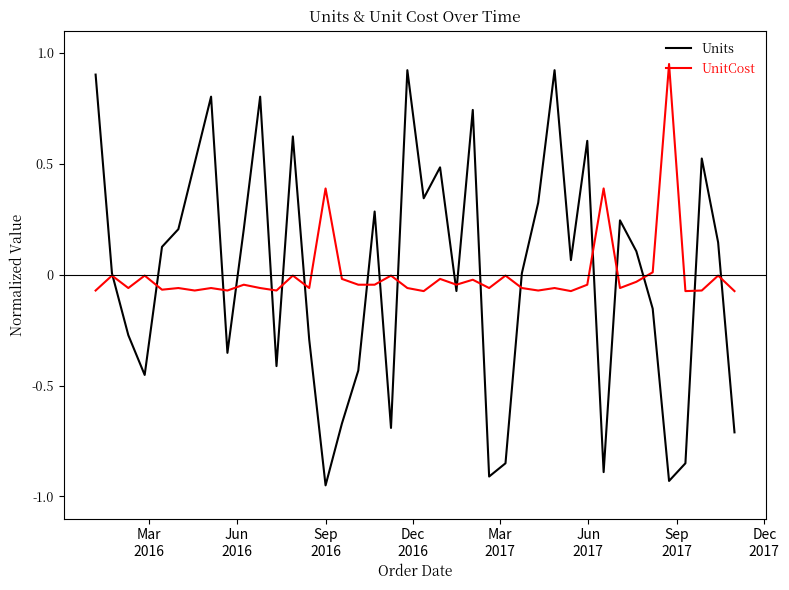

Which series has the largest range (max minus min)?

Units